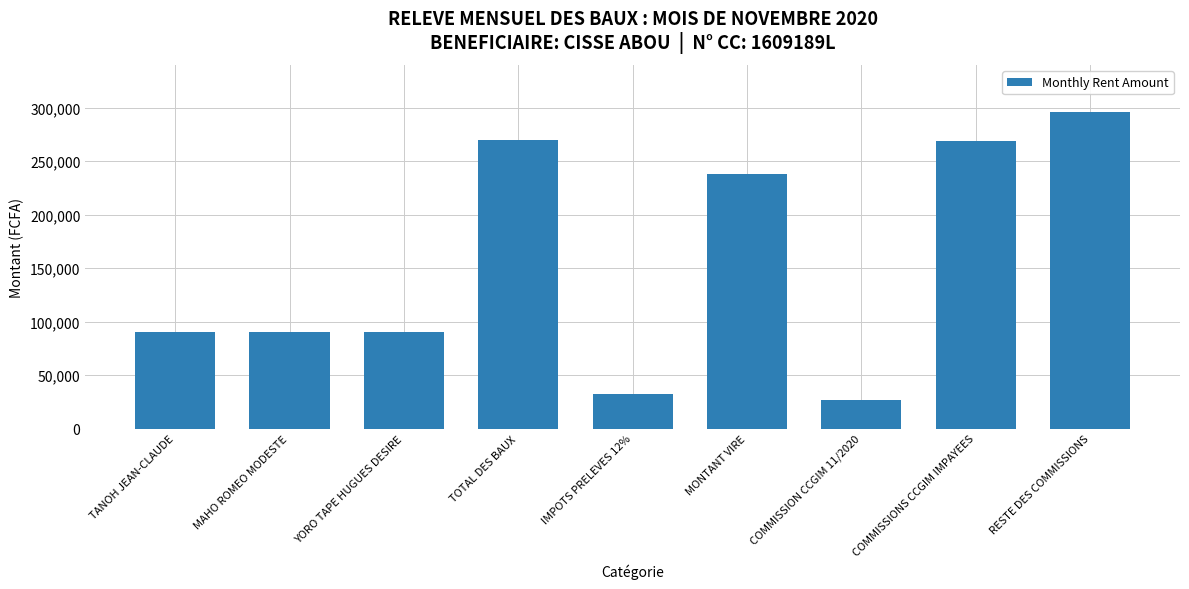

The value at MONTANT VIRE is 237600. True or false?

True